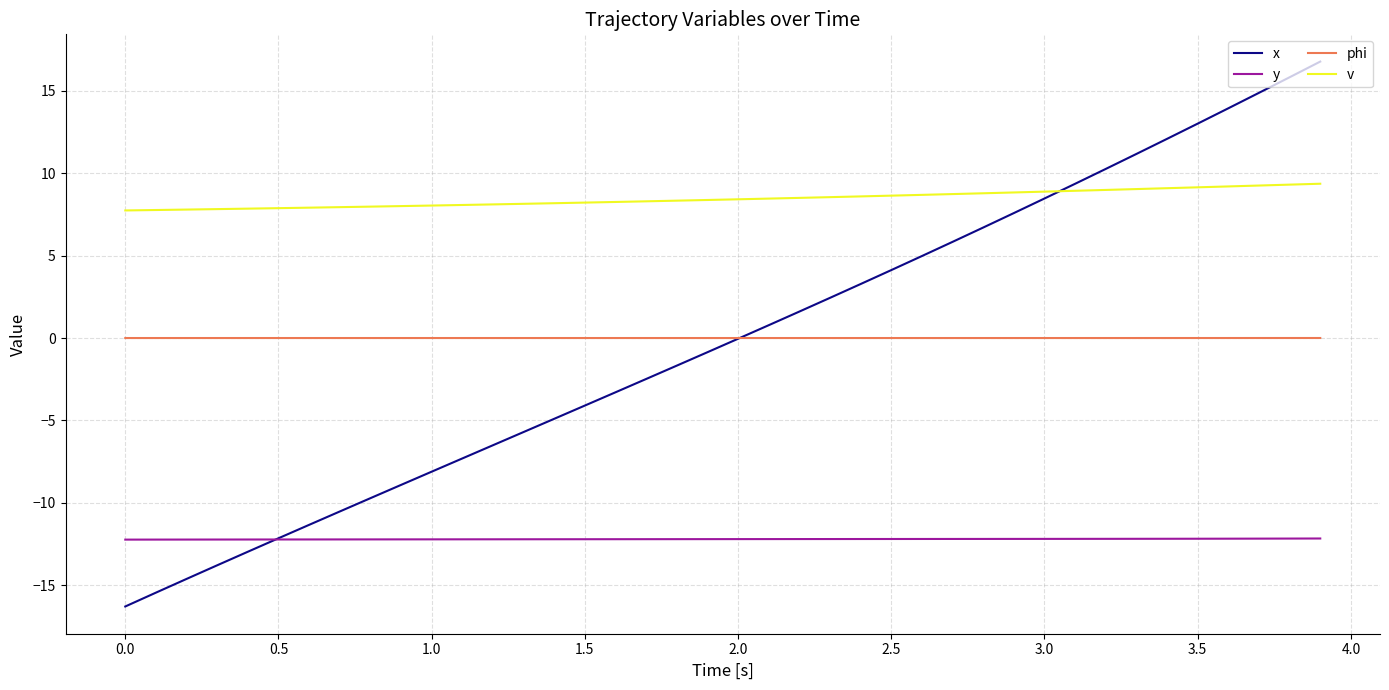

What is the sum of all phi values?

0.1